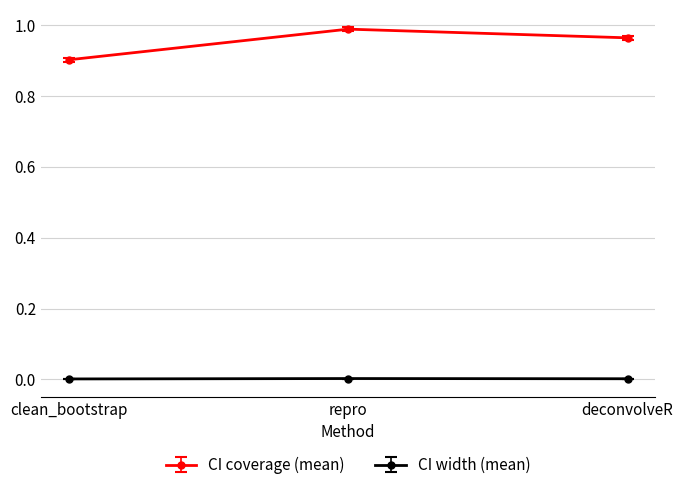

The CI coverage (mean) series shows 0.3 at repro. True or false?

False